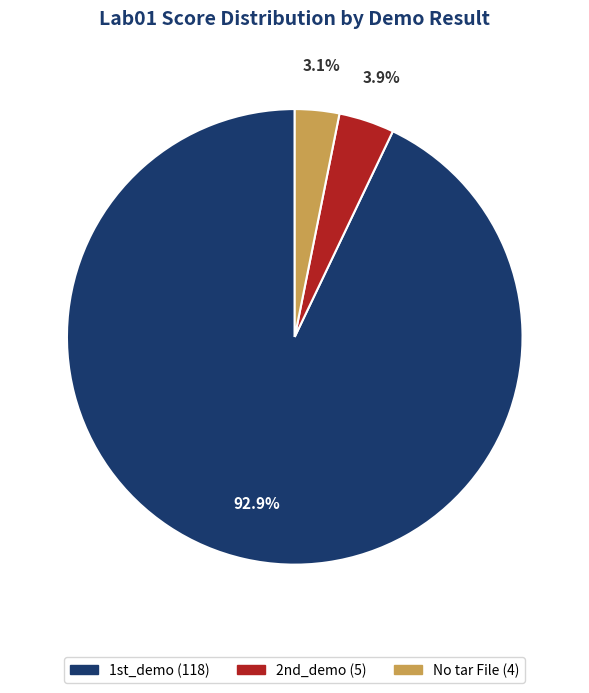

Is the sum of No tar File and 1st_demo greater than half?

Yes